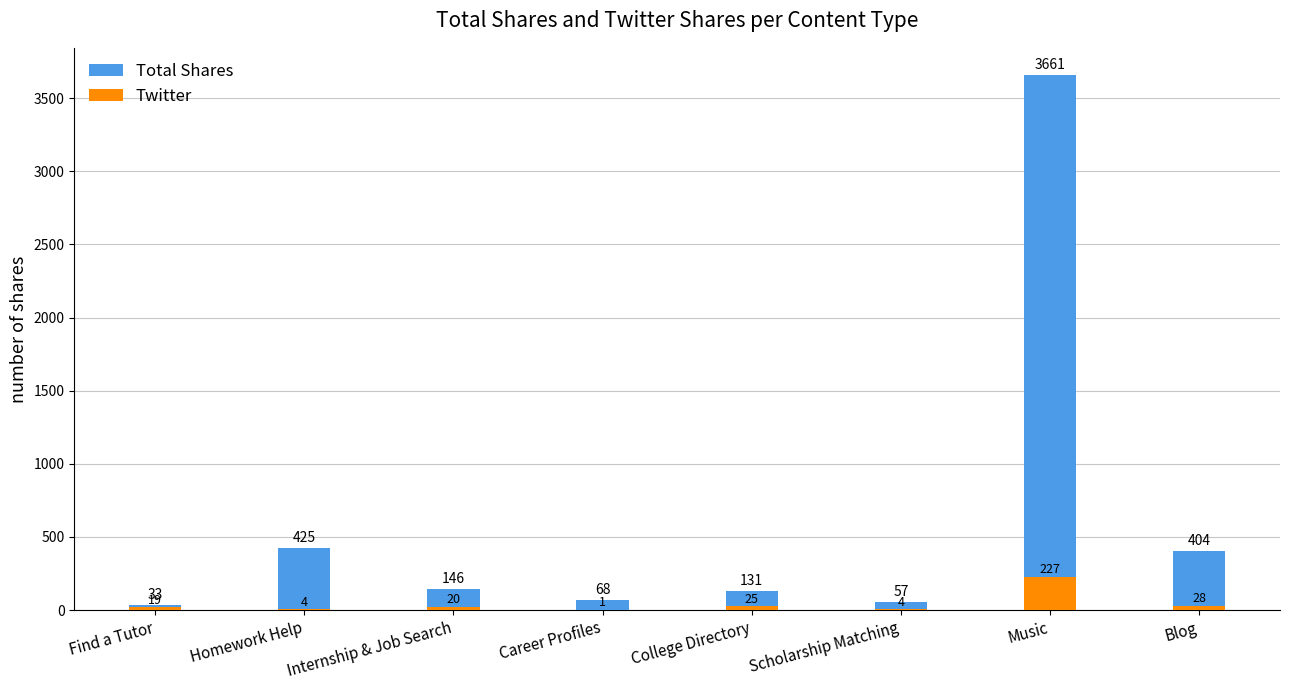

Reading left to right, transcribe all the data shown in this chart.

Total Shares: 33	425	146	68	131	57	3661	404
Twitter: 19	4	20	1	25	4	227	28